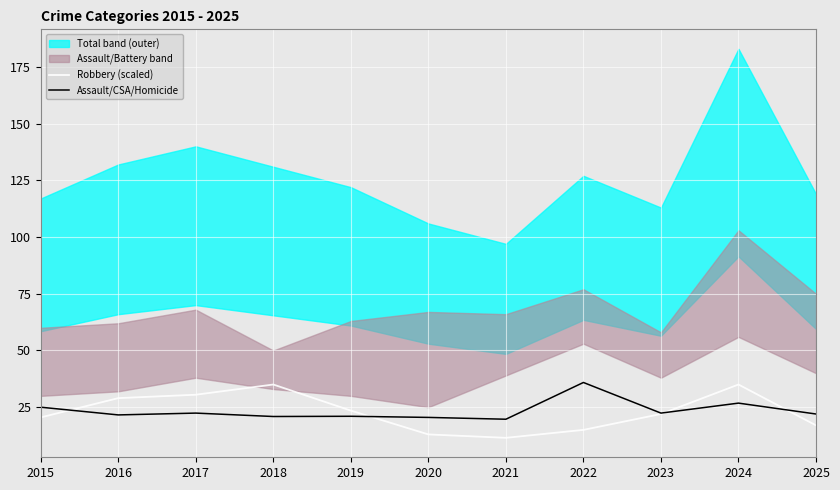

How many intersections are there between Assault/CSA/Homicide and Robbery (scaled)?

4